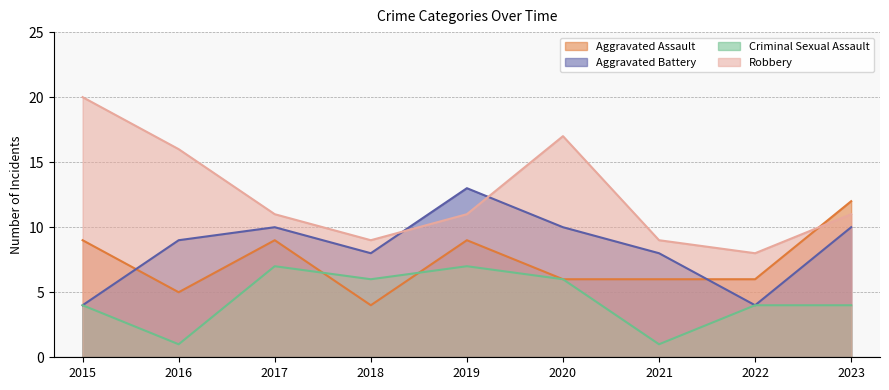

What is the spread (max minus min) of values at 2018?

5